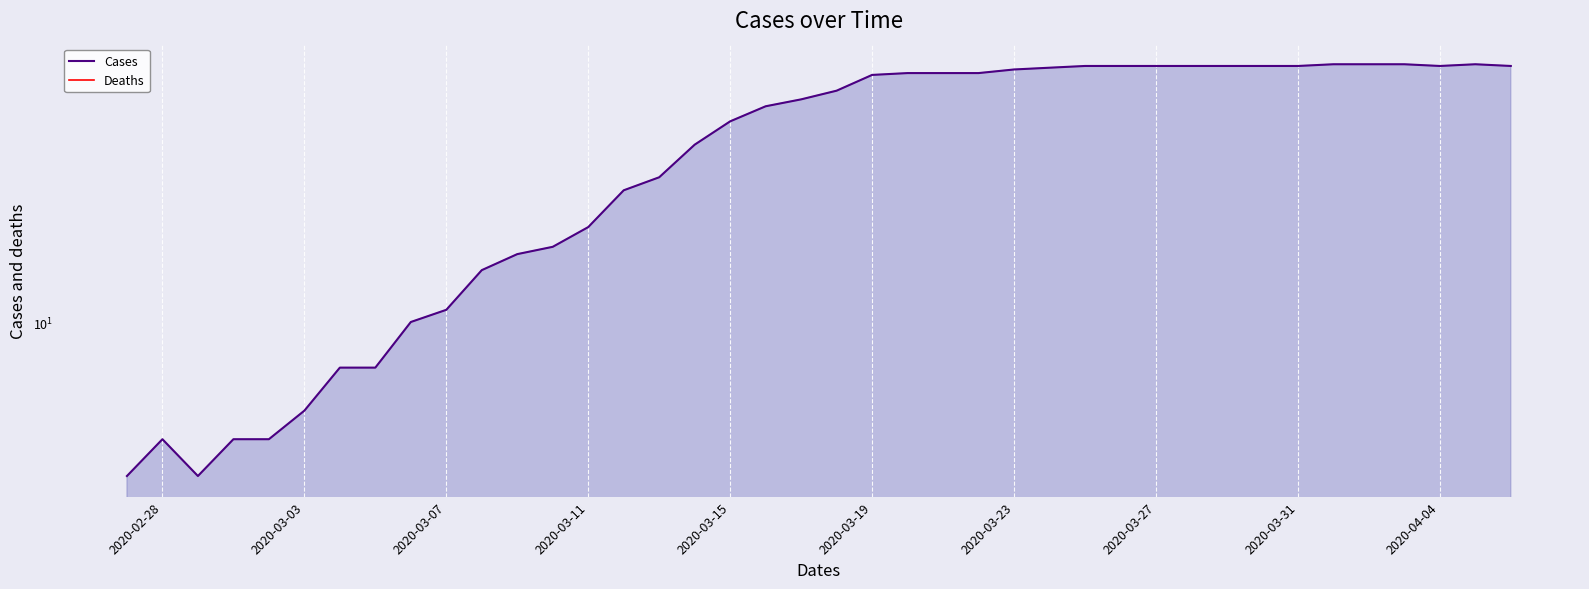

True or false: the data shows 121 at 2020-04-06.

False